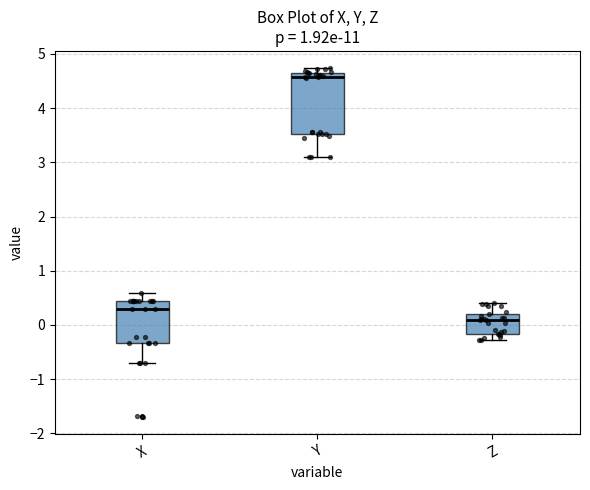

Which box is the tallest, from its lower edge to its upper edge?

Y